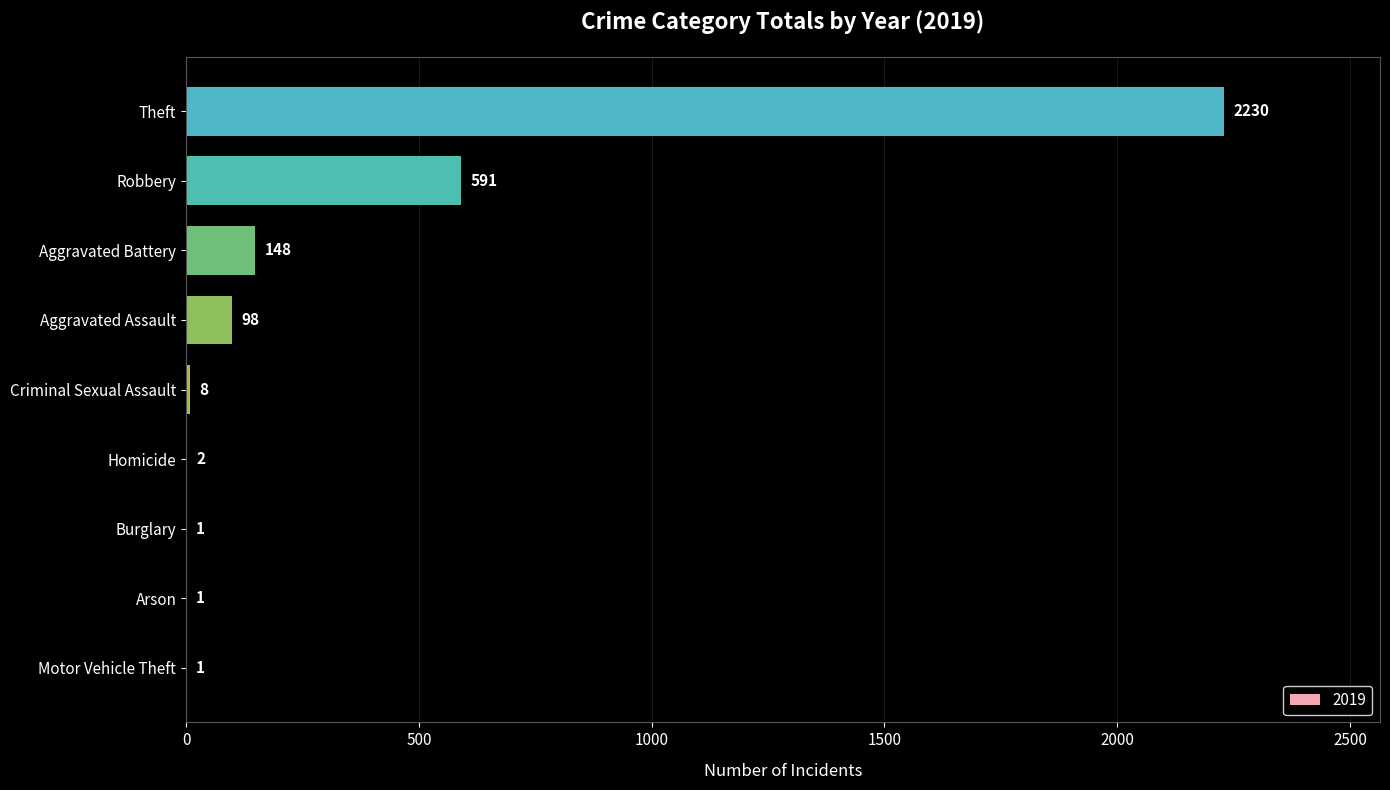

The value at Arson is 1. True or false?

True